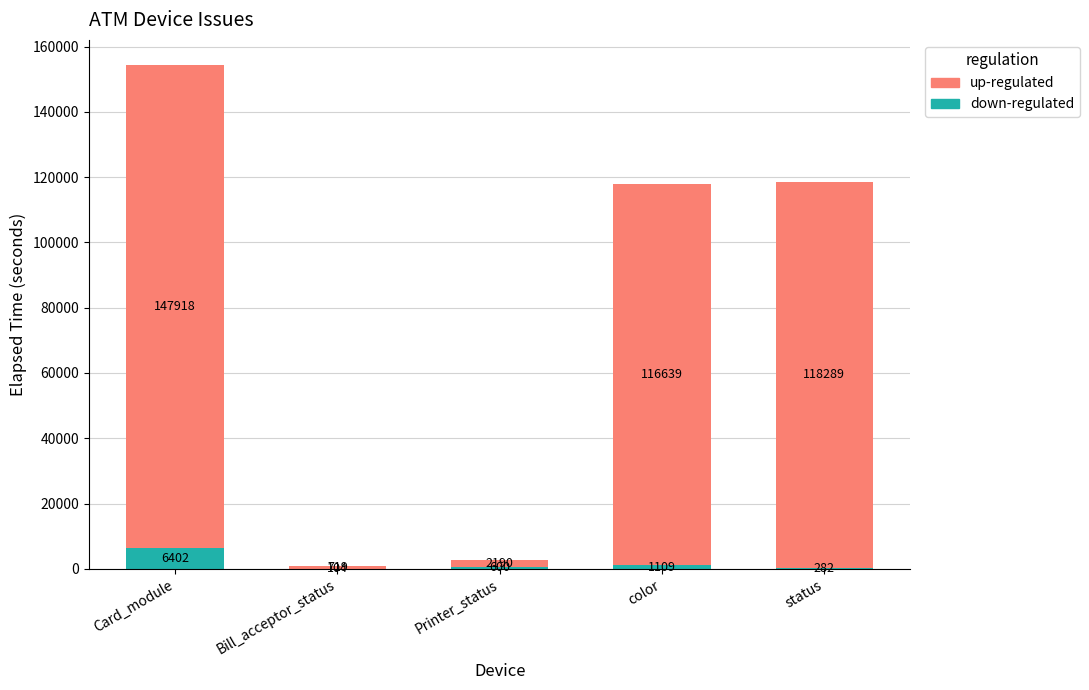

At which category is the sum across all series the highest?

Card_module